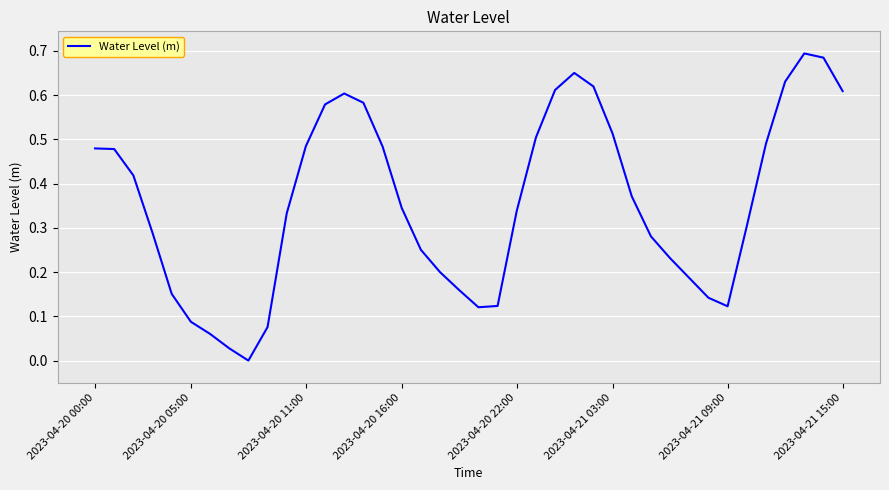

How many lines are shown in the chart?

1